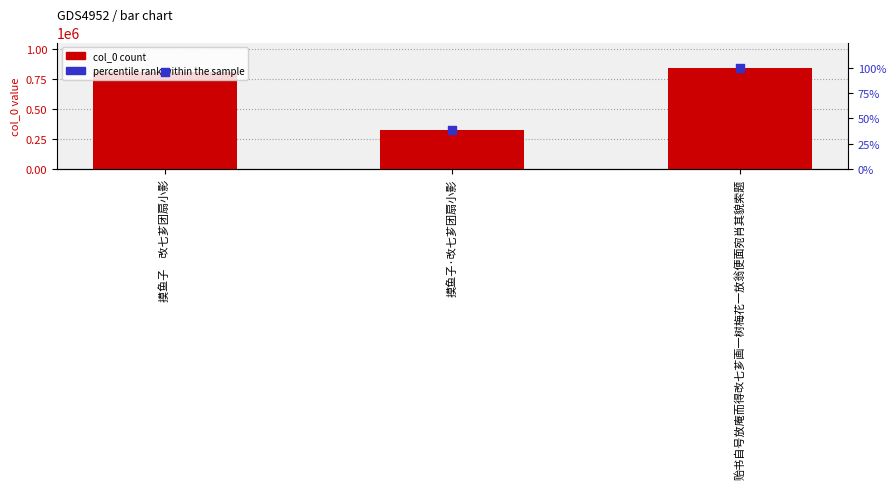

At how many categories does at least one series exceed 295213?

3